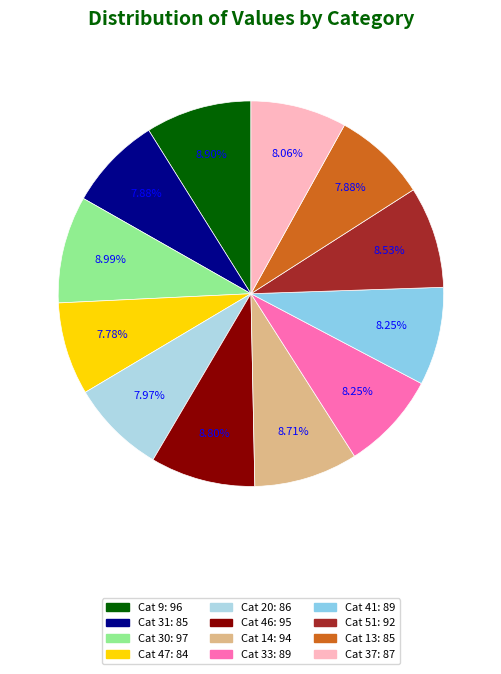

How many segments does this pie chart have?

12